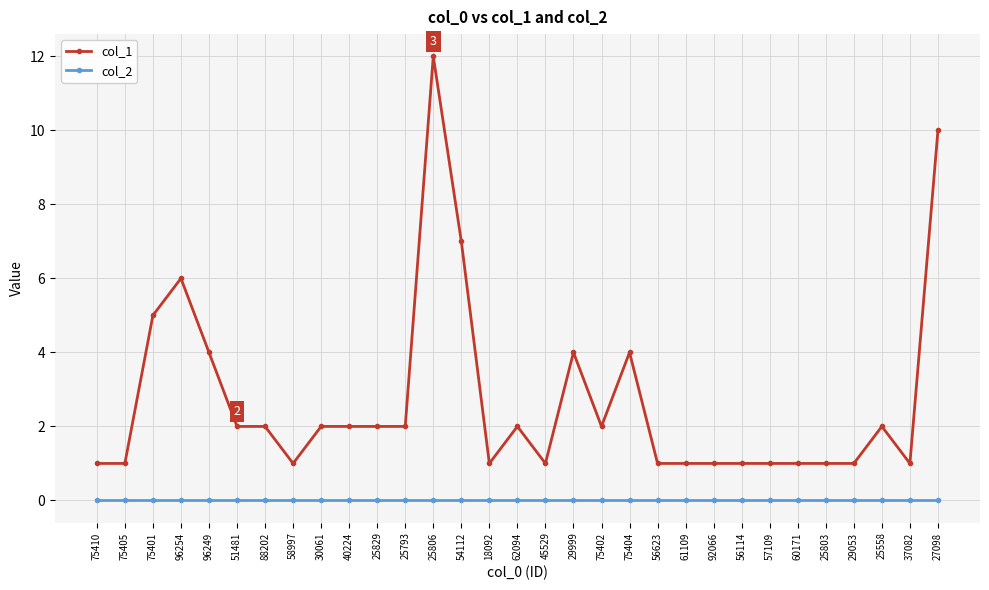

True or false: col_2 and col_1 cross at least once.

False